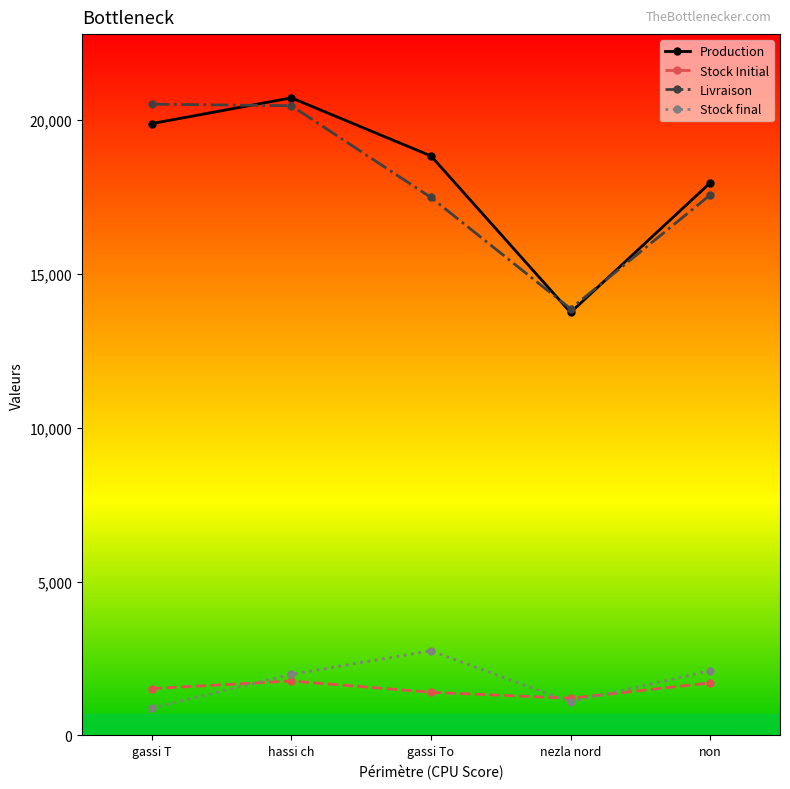

Where is Stock final nearest to the value 1818?

hassi ch